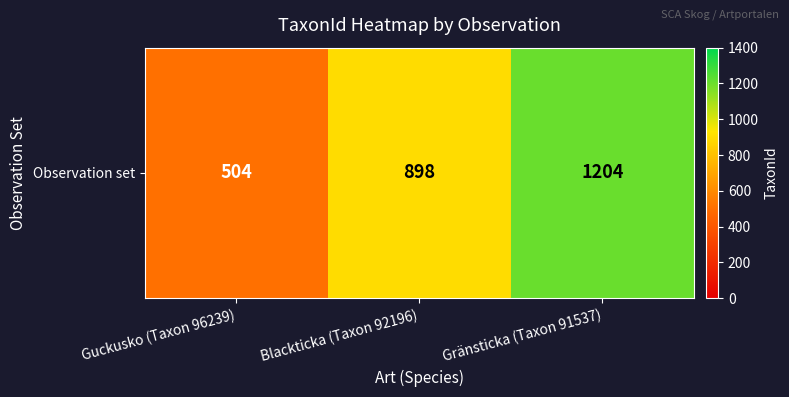

Approximately how many times larger is the value at Blackticka (Taxon 92196) compared to Guckusko (Taxon 96239)?

1.8